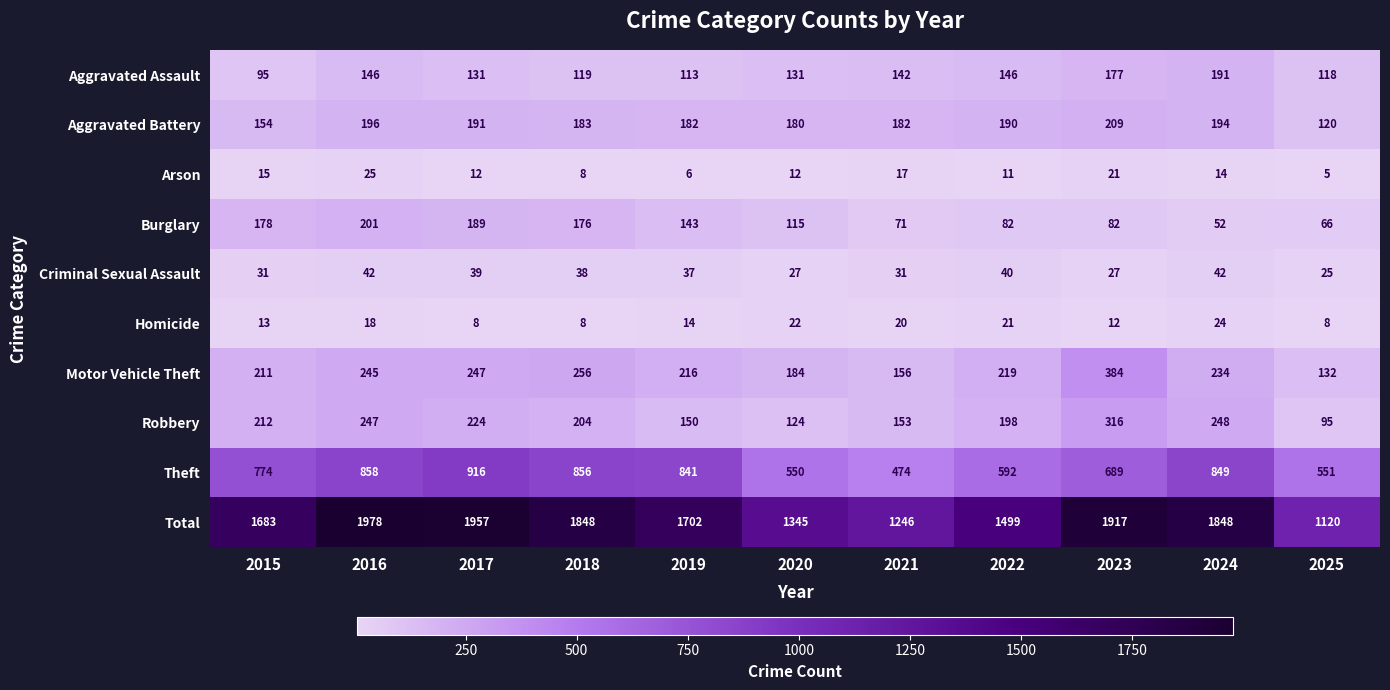

What is the difference between the second highest and second lowest values in the Aggravated Battery series?

42